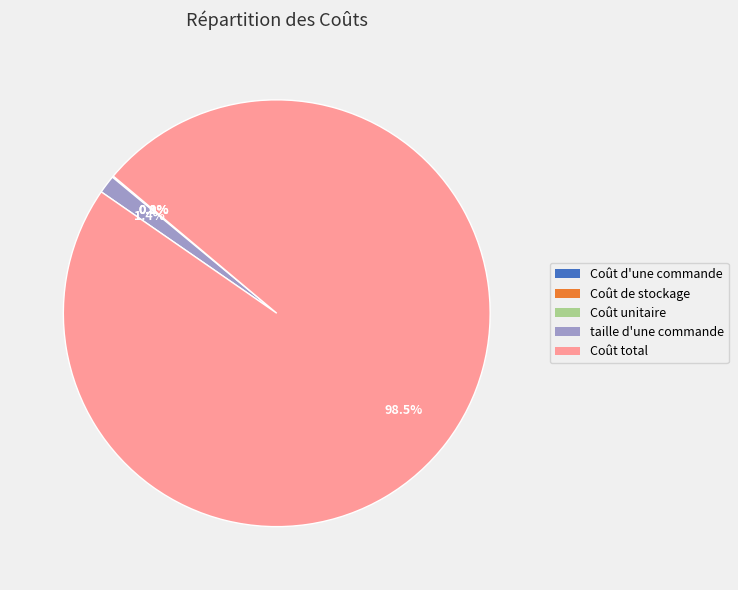

What is the largest slice in the pie chart?

Coût total